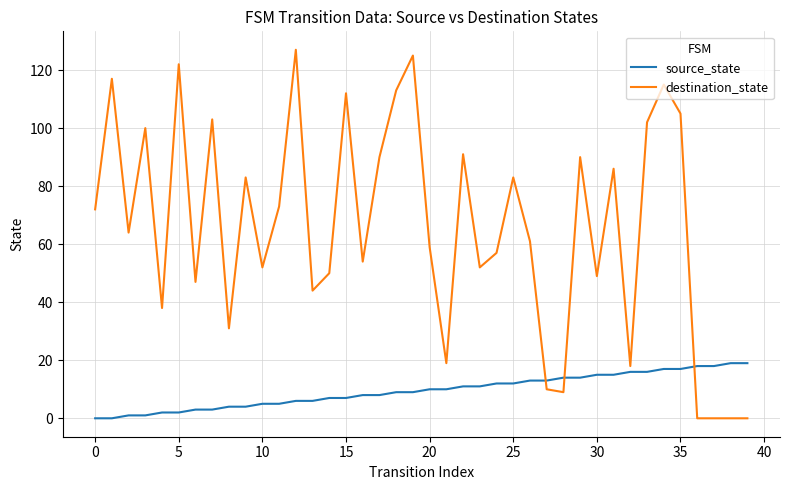

How many intersections are there between source_state and destination_state?

3